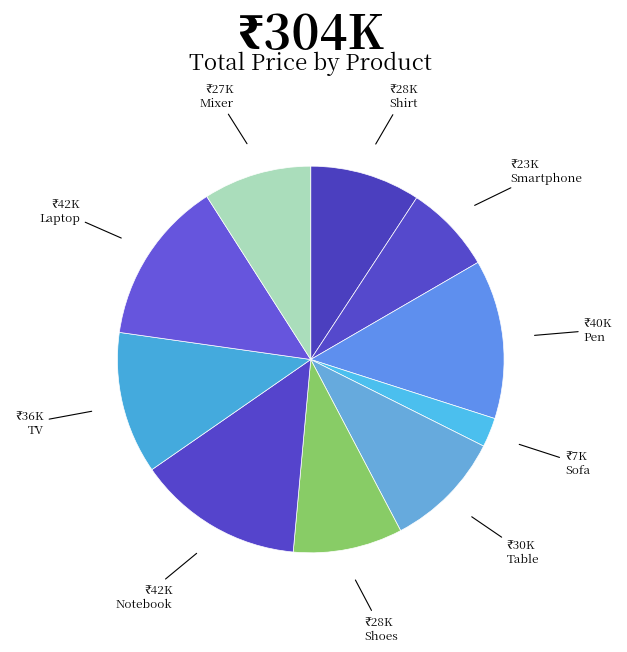

How many slices are in this pie chart?

10